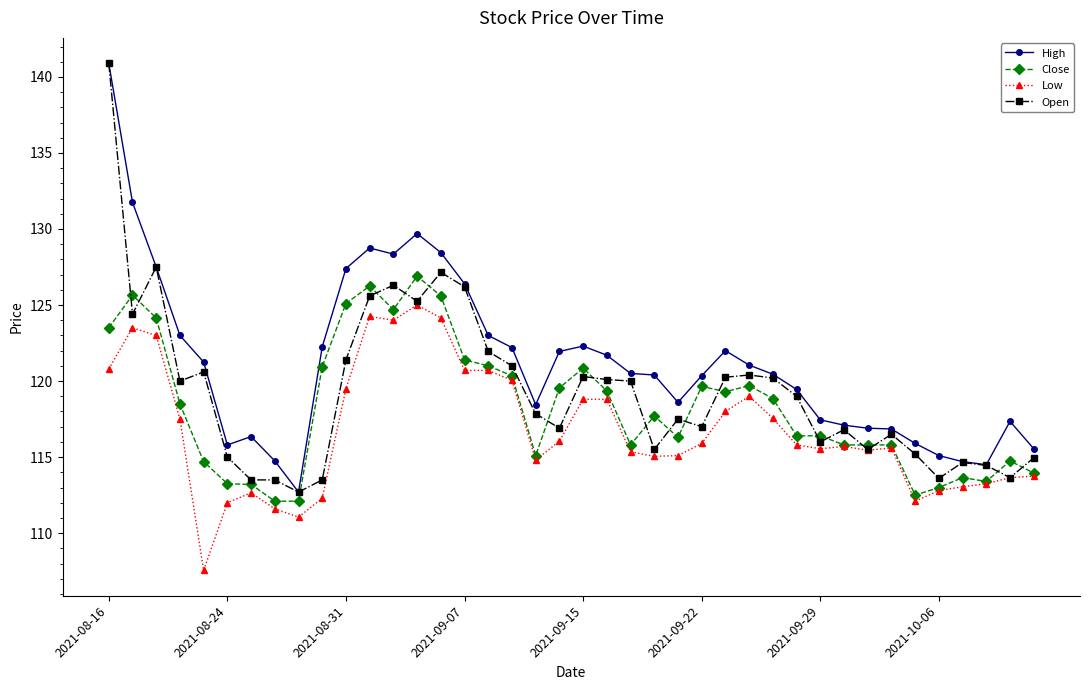

Is this an area chart (filled region under the line)?

No